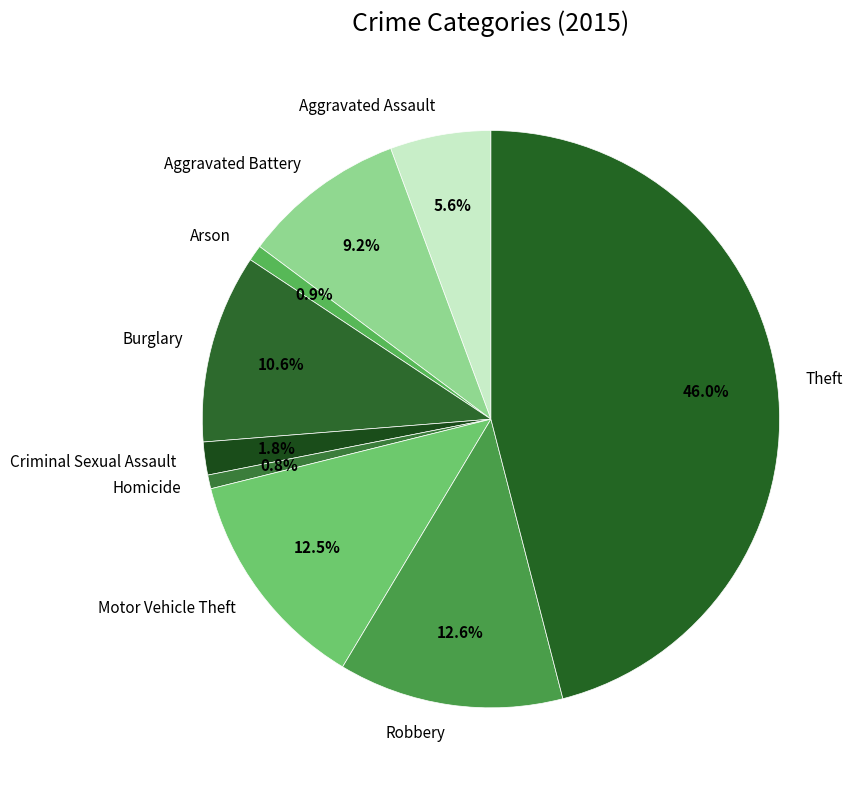

How many slices are in this pie chart?

9